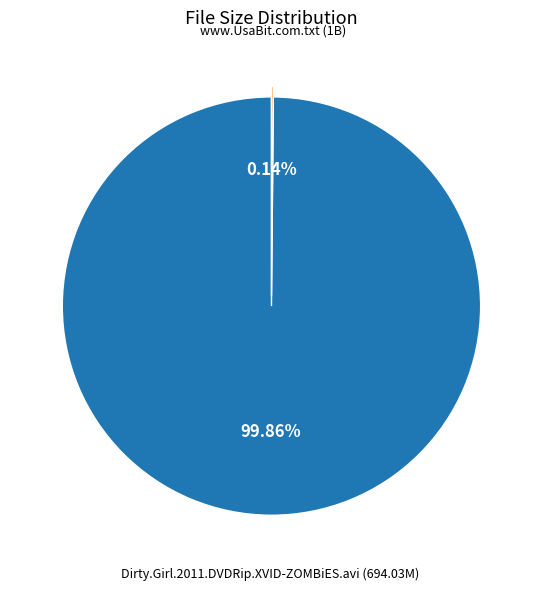

Is there any slice that represents more than half of the pie?

Yes